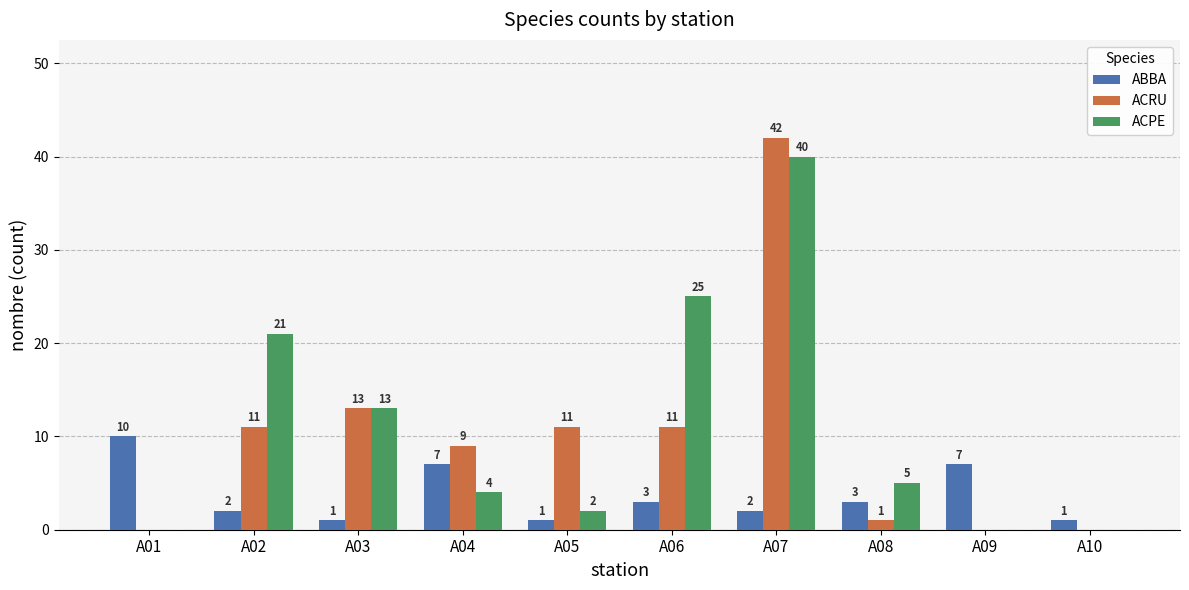

At which category does the chart reach its peak across all series?

A07